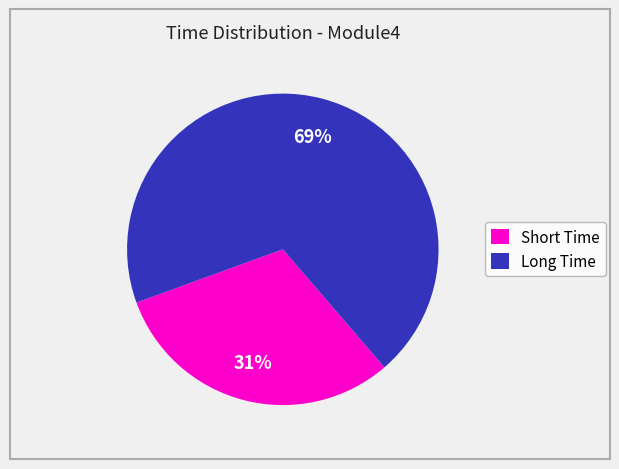

Which slice is the largest?

Long Time